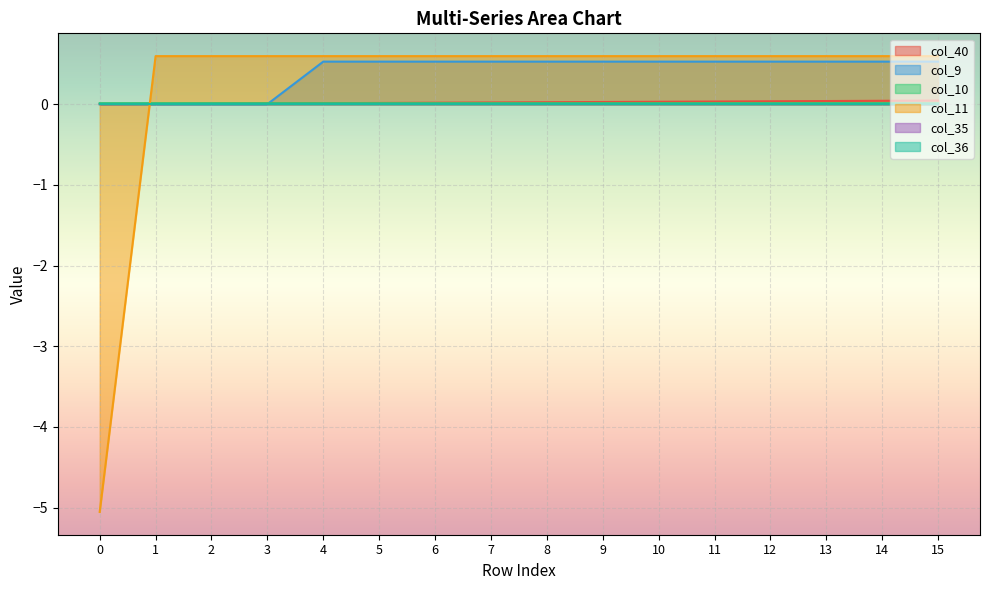

The value of col_40 at 10 is 0.0. True or false?

True